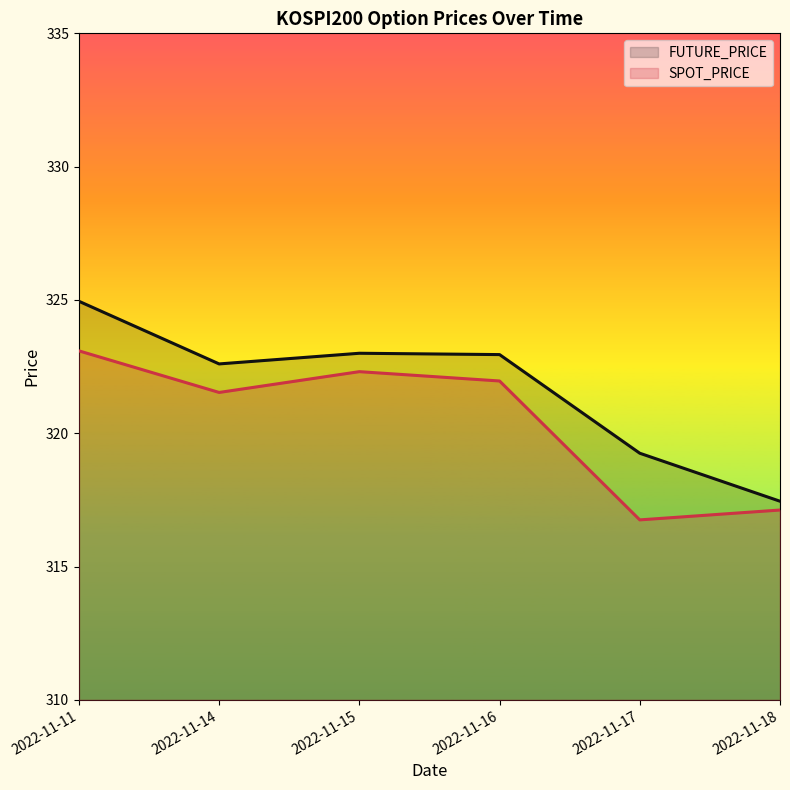

The value of SPOT_PRICE at 2022-11-14 is 321.5. True or false?

True